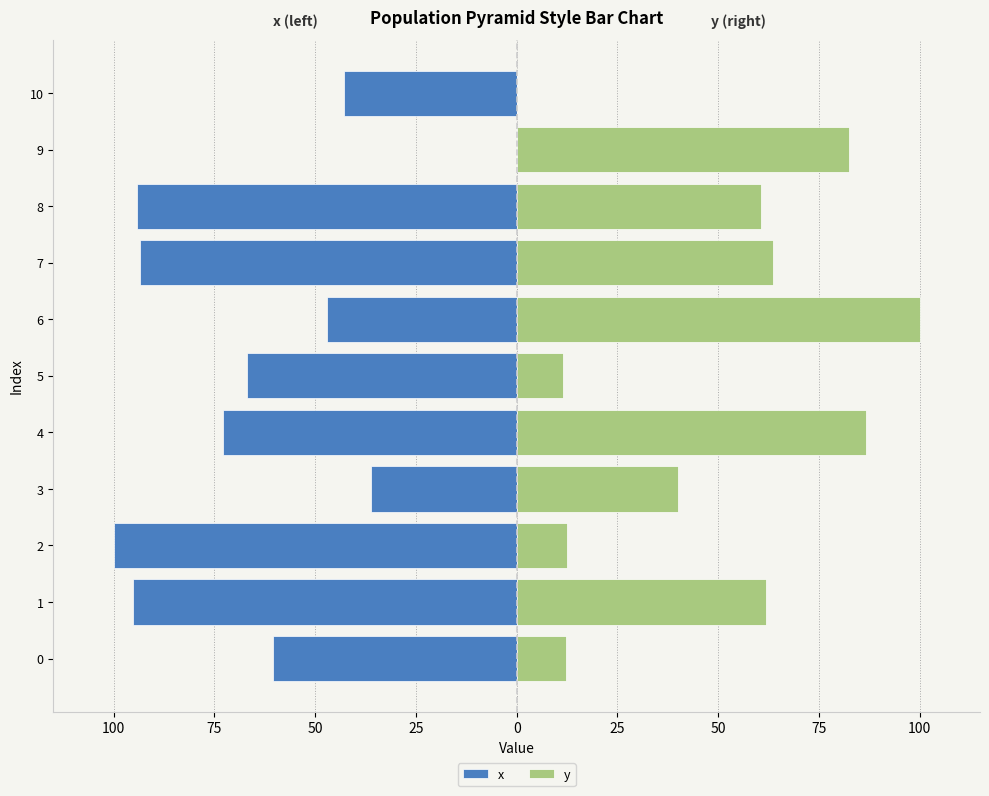

What are all the series names shown in the legend?

x, y